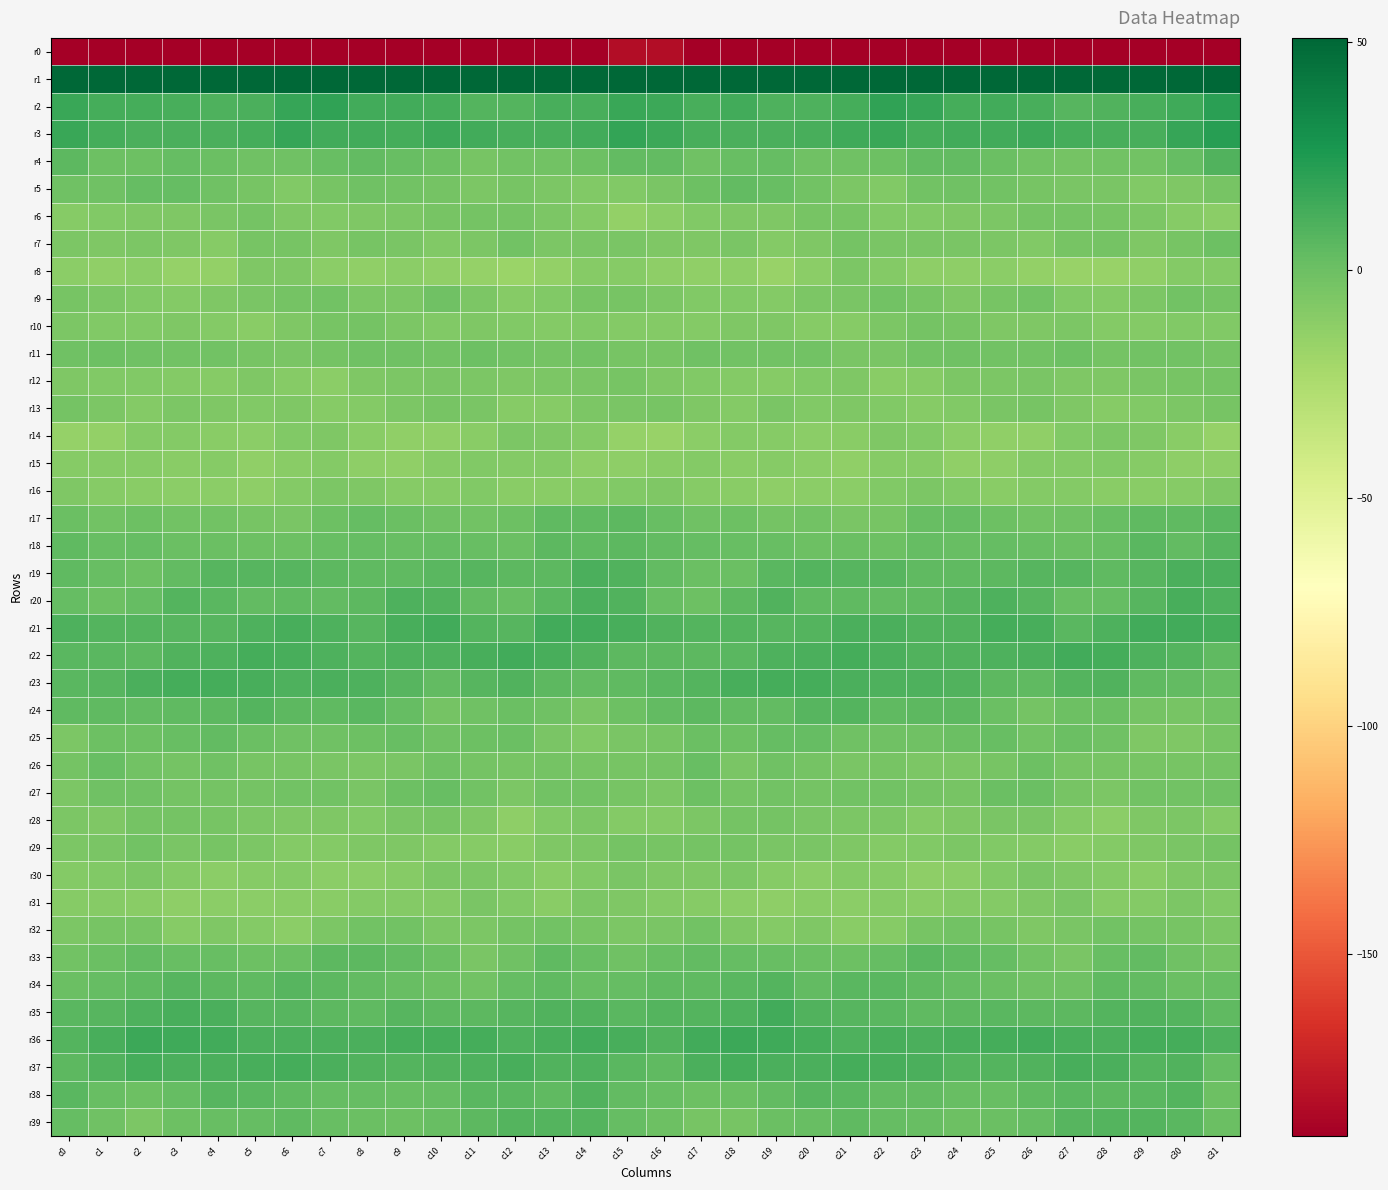

Which has a higher value, c12 or c10?

c10